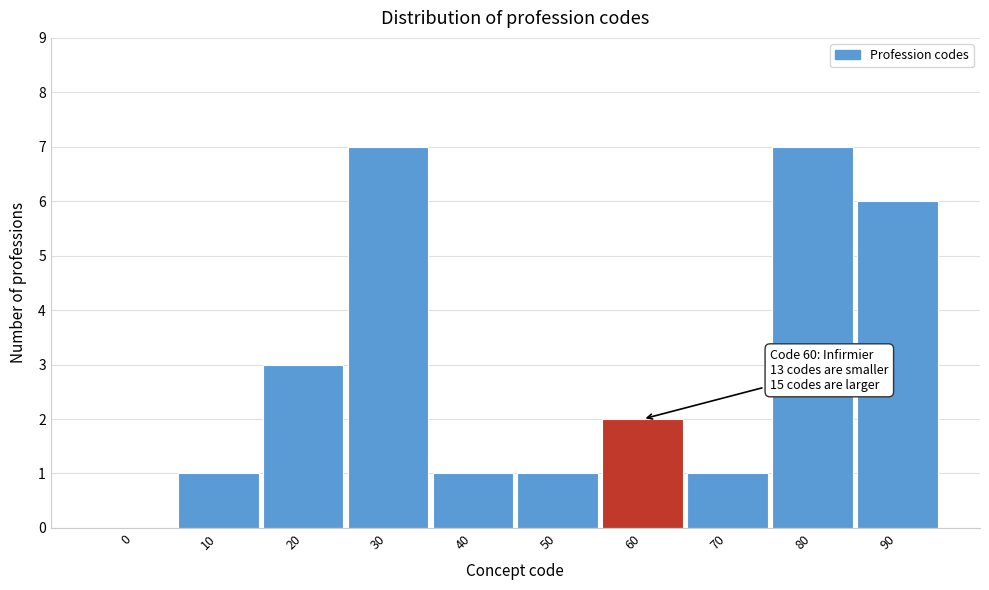

Reading right to left, list all the values displayed in this chart.

90=6	80=7	70=1	60=2	50=1	40=1	30=7	20=3	10=1	0=0